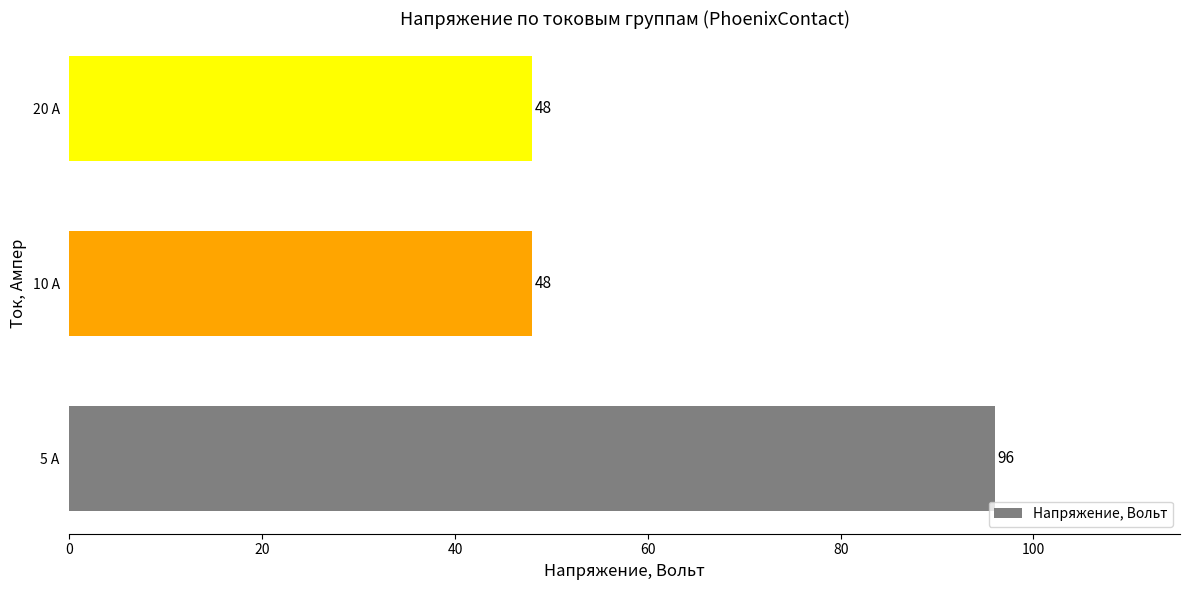

Reading bottom to top, what are all the values shown in this chart?

5 А=96	10 А=48	20 А=48